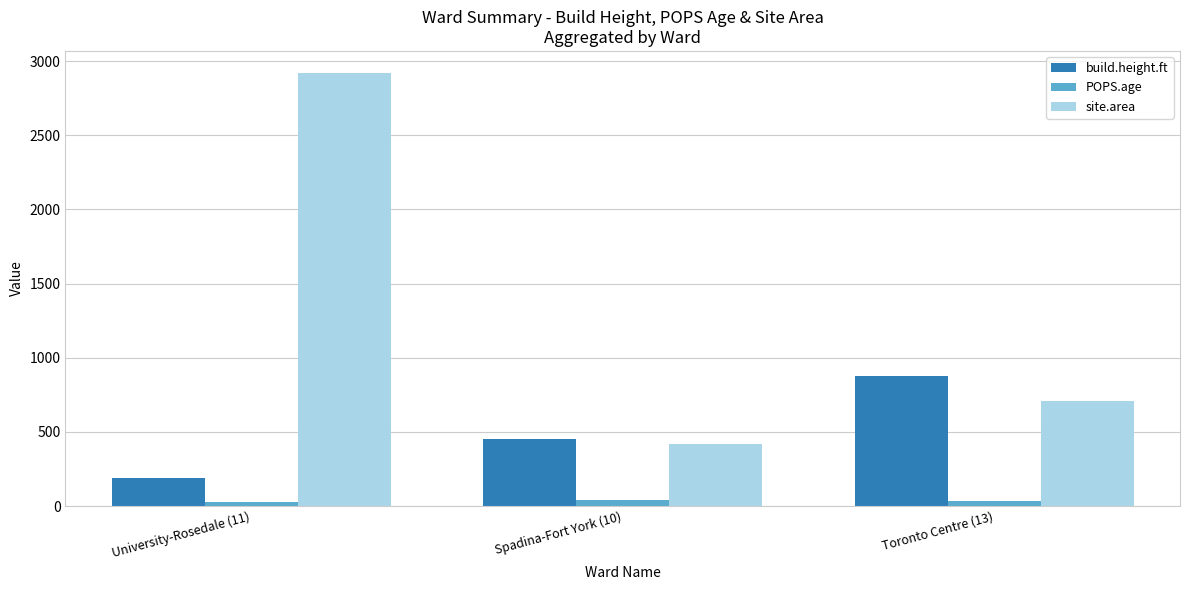

Rank the series by their maximum value, from lowest to highest.

POPS.age, build.height.ft, site.area